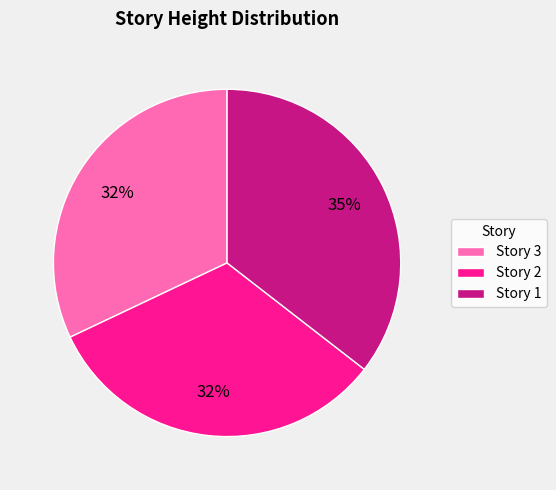

Count the number of slices in the pie.

3